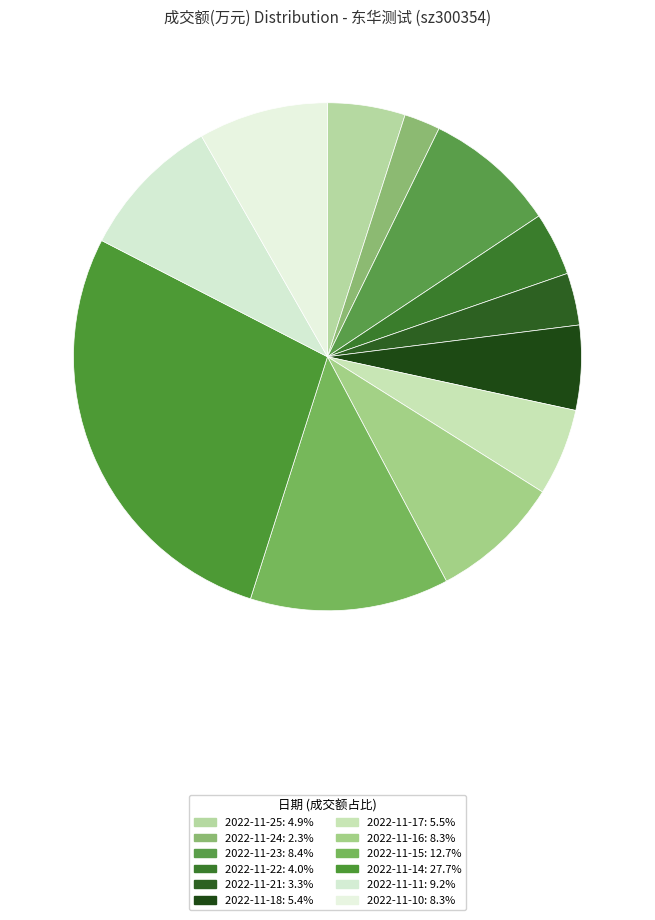

What percentage do 2022-11-11 and 2022-11-18 together represent?

14.6%